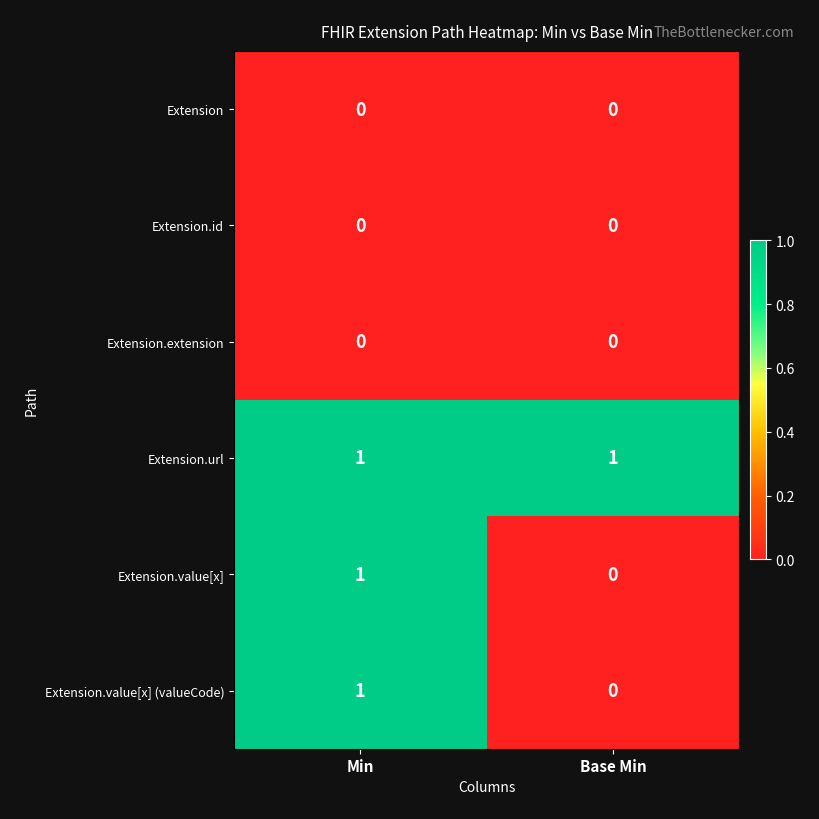

List the labels in order of Extension.value[x] (valueCode) value, largest first.

Min, Base Min